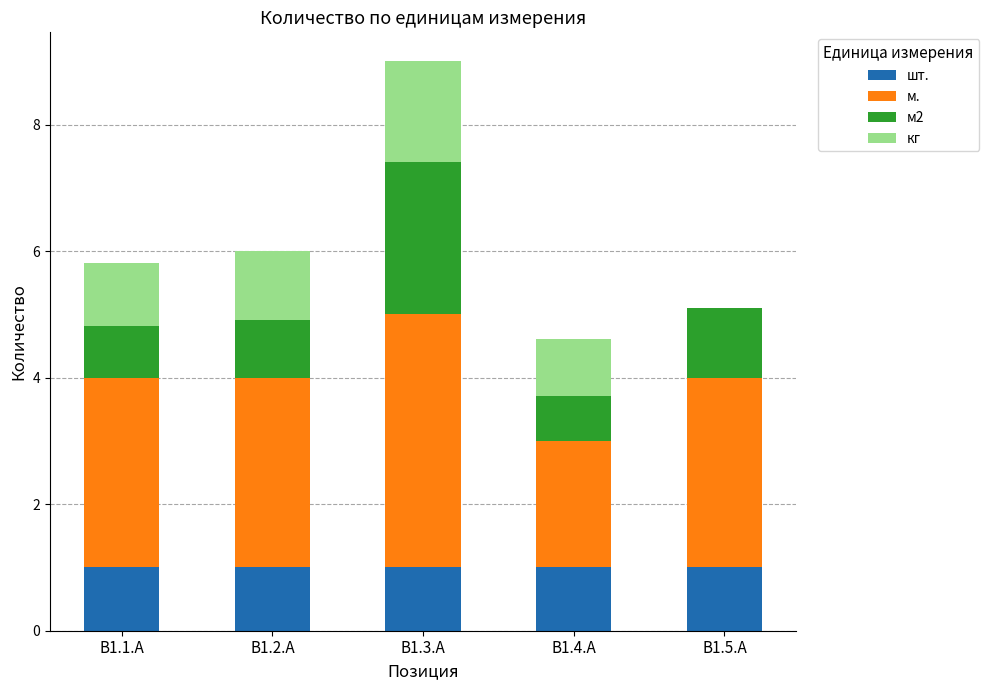

Does the chart contain stacked bars?

Yes